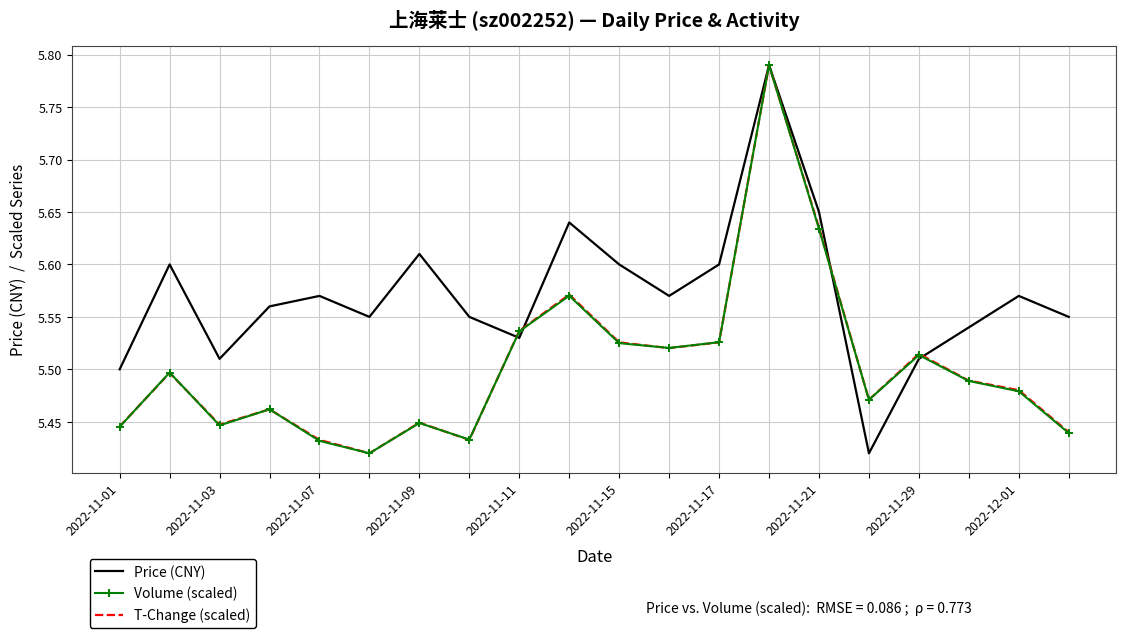

How many interior local valleys does the Price (CNY) series have?

5